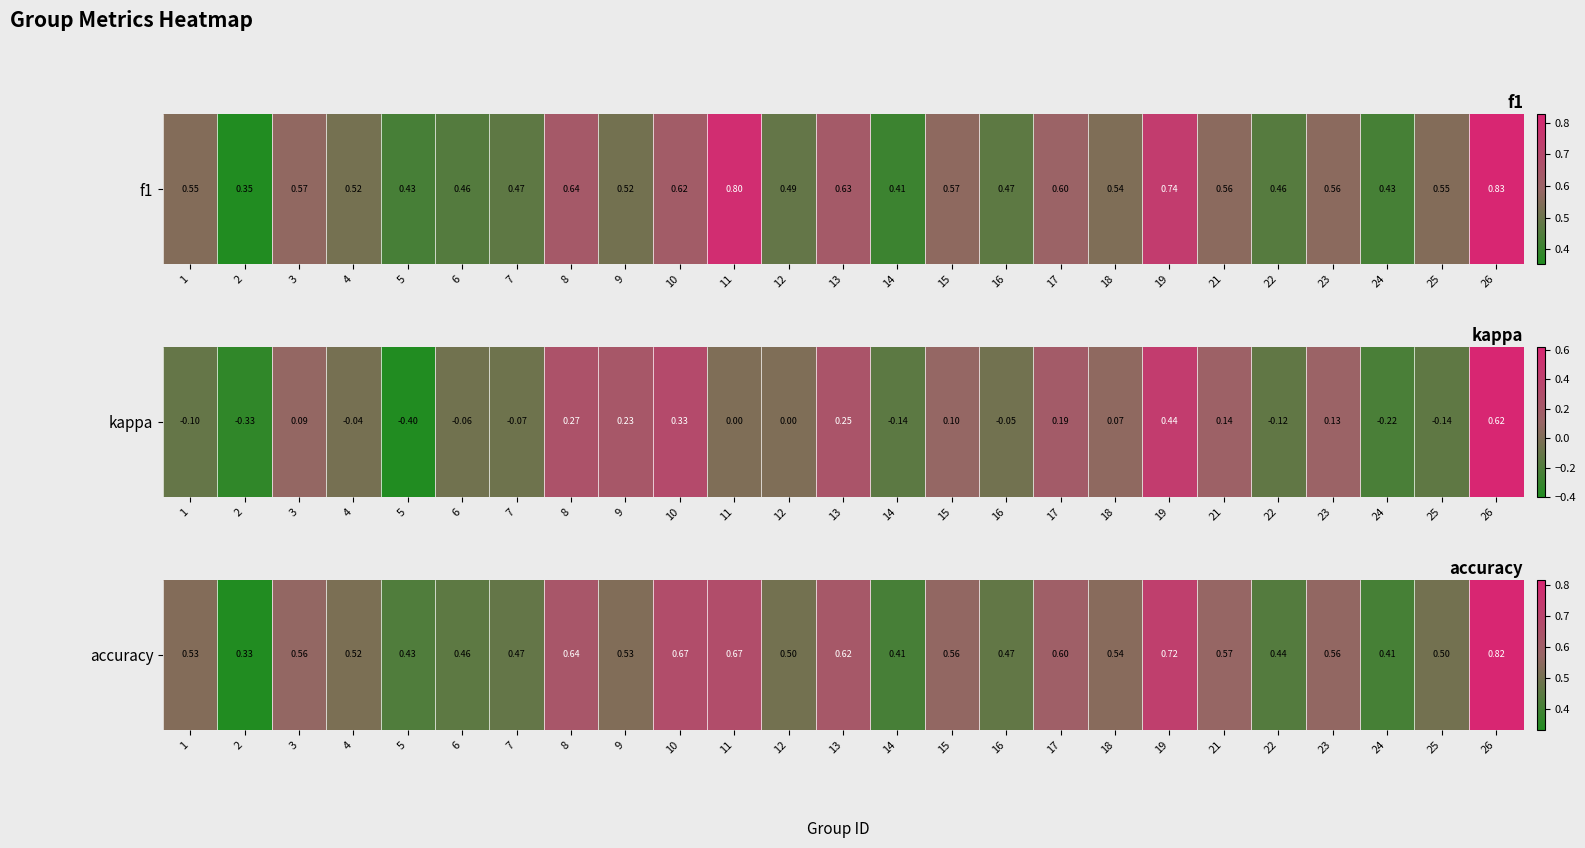

The chart shows a value of 0.4 at 5. True or false?

True